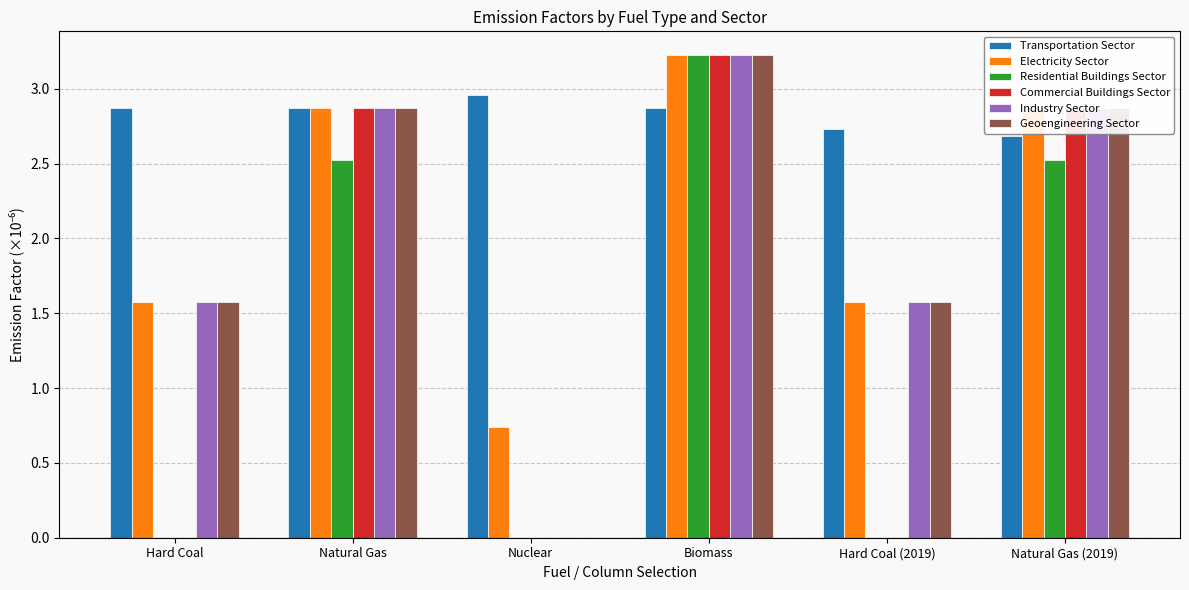

Between Biomass and Natural Gas (2019), which series saw the biggest shift?

Residential Buildings Sector